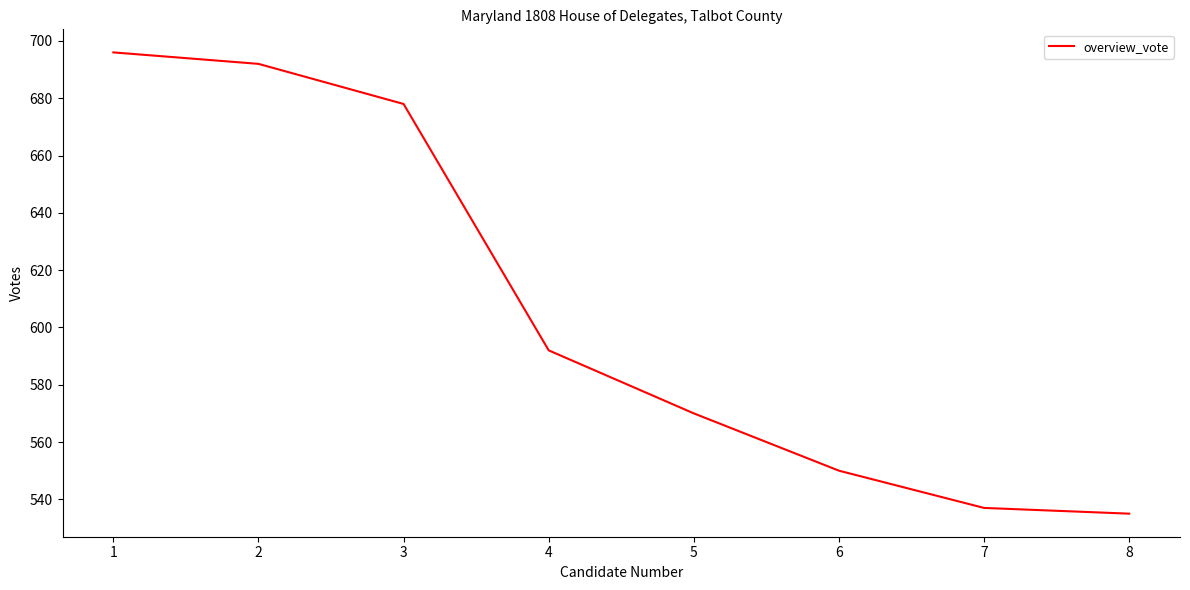

Is it true that the value at 2 is 692?

True